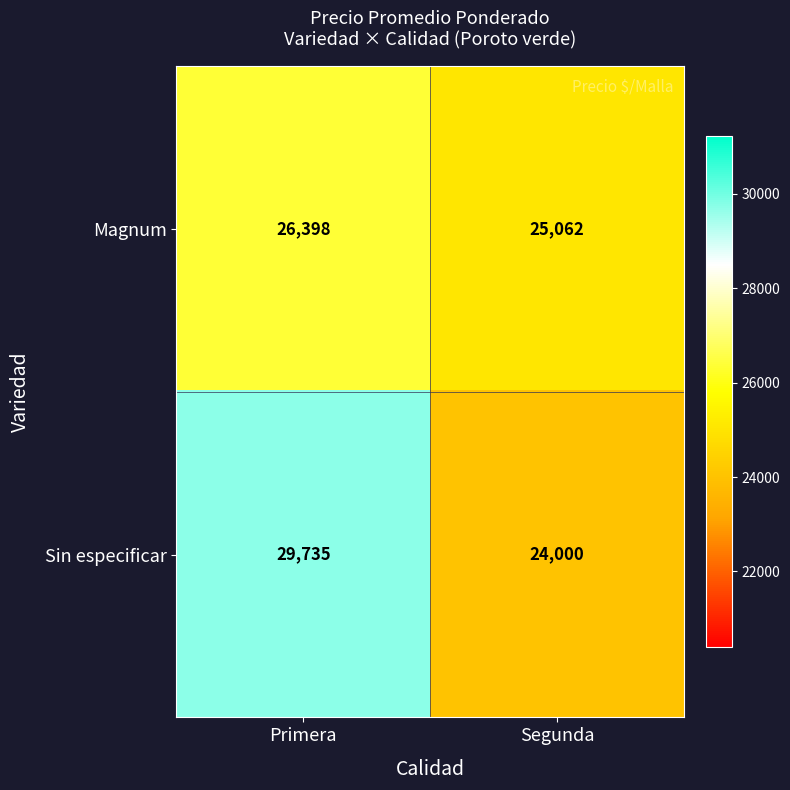

What is the spread (max minus min) of values at Primera?

3337